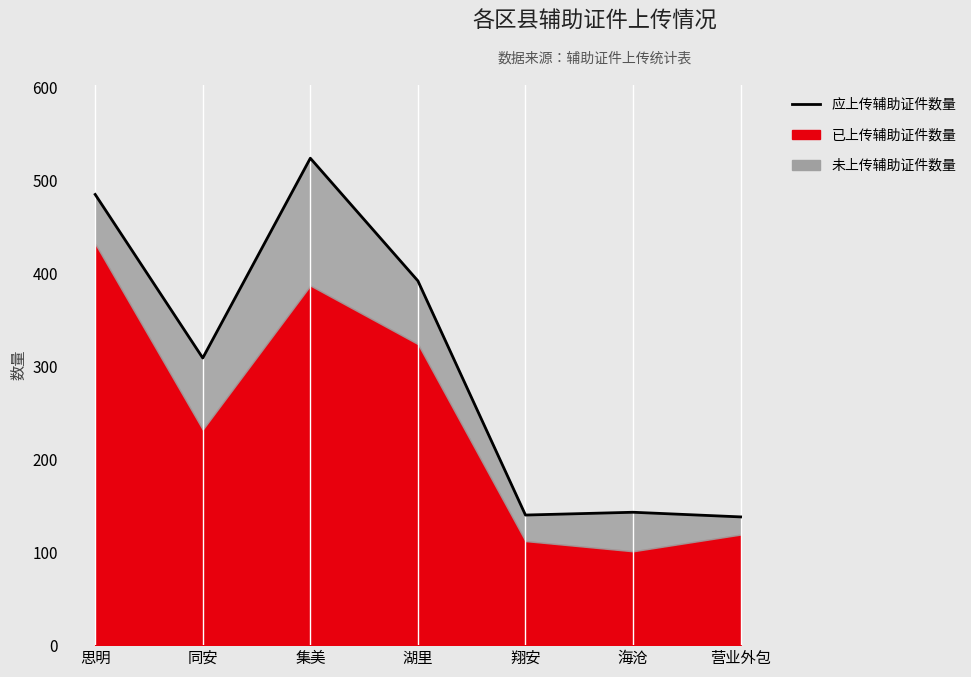

What is the difference between the values at 翔安 and 集美?

384